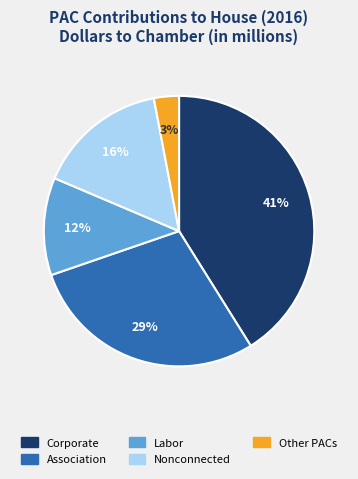

Does Labor represent more than half of the total?

No